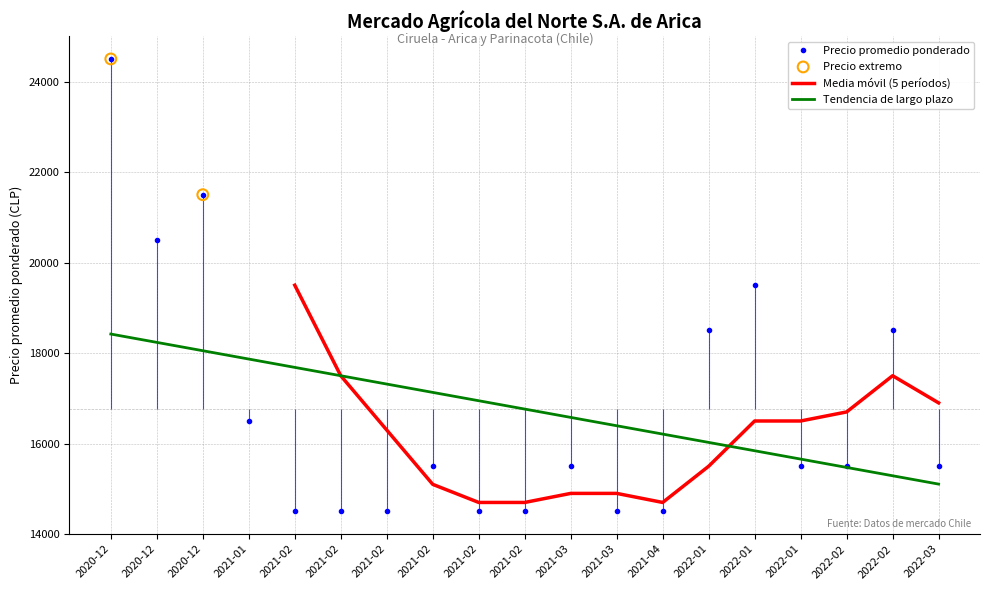

What is the total value across all series at 2021-04-28?

44306